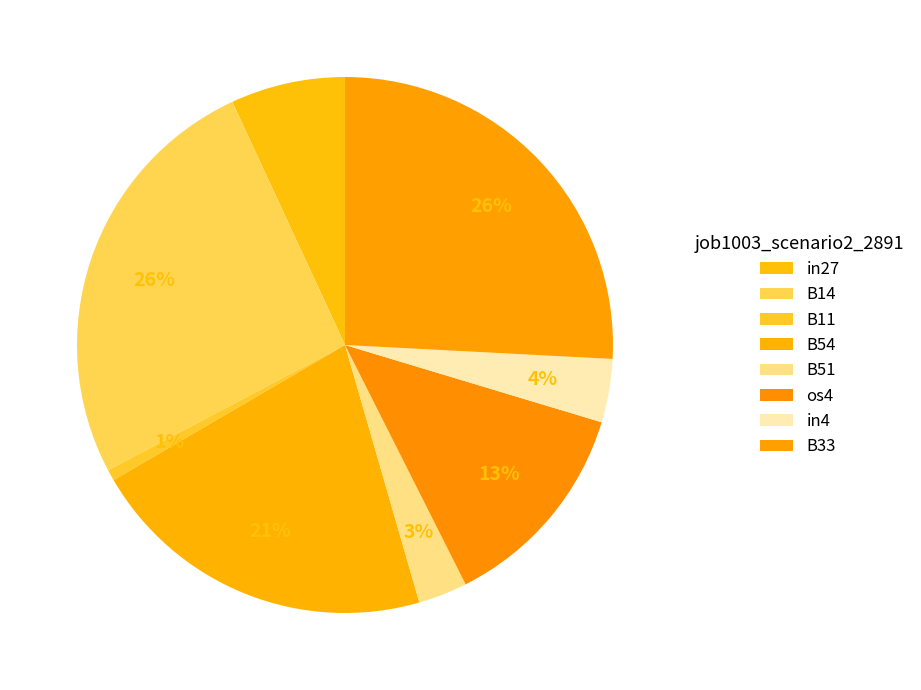

Combined, what portion of the pie is B54 and B14?

46.9%